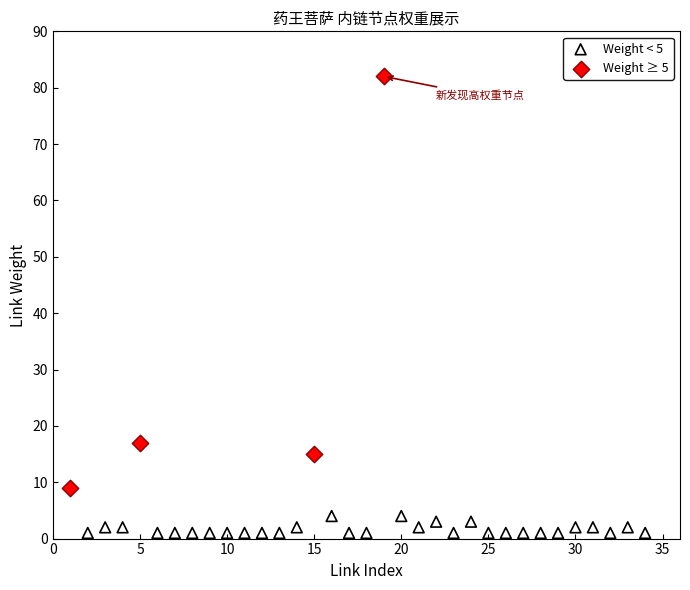

Which series contains the highest Y value?

Weight ≥ 5